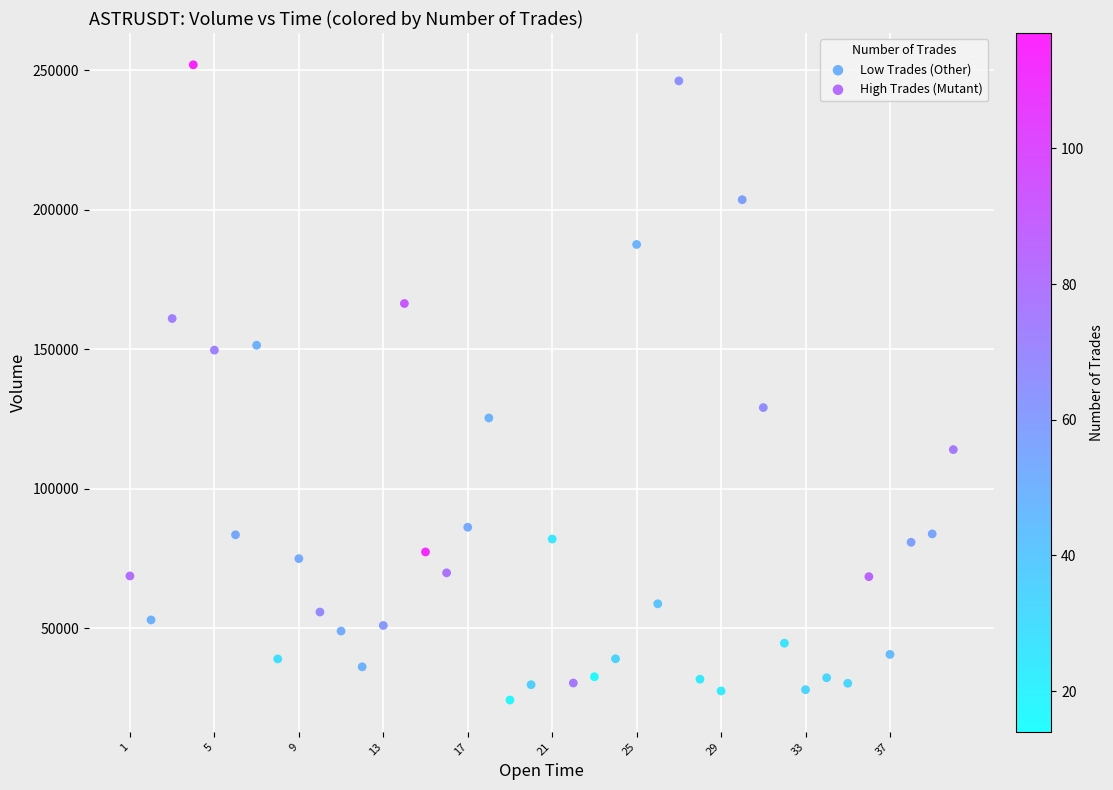

Which series contains the highest Y value?

High Trades (Mutant)